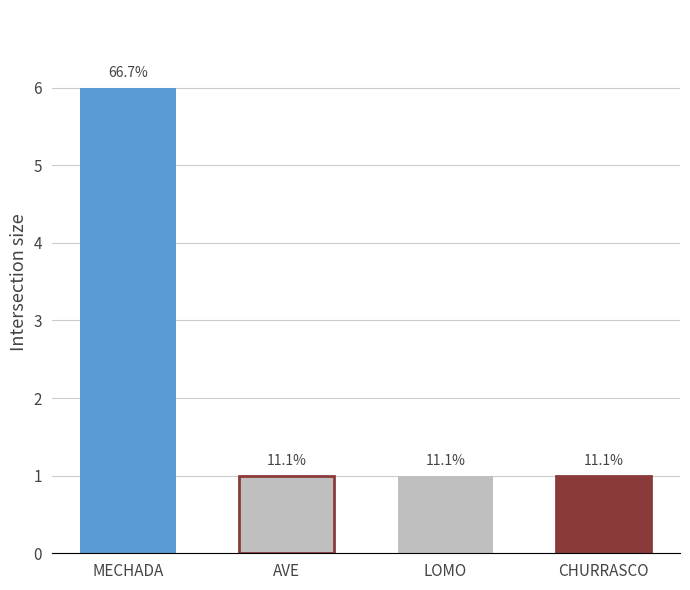

What is the maximum value shown in the chart?

6